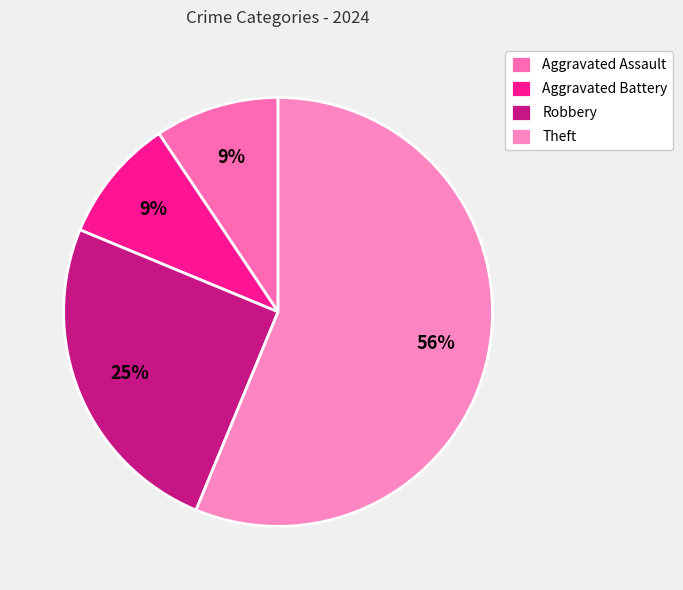

Which category has the smallest portion of the pie?

Aggravated Assault